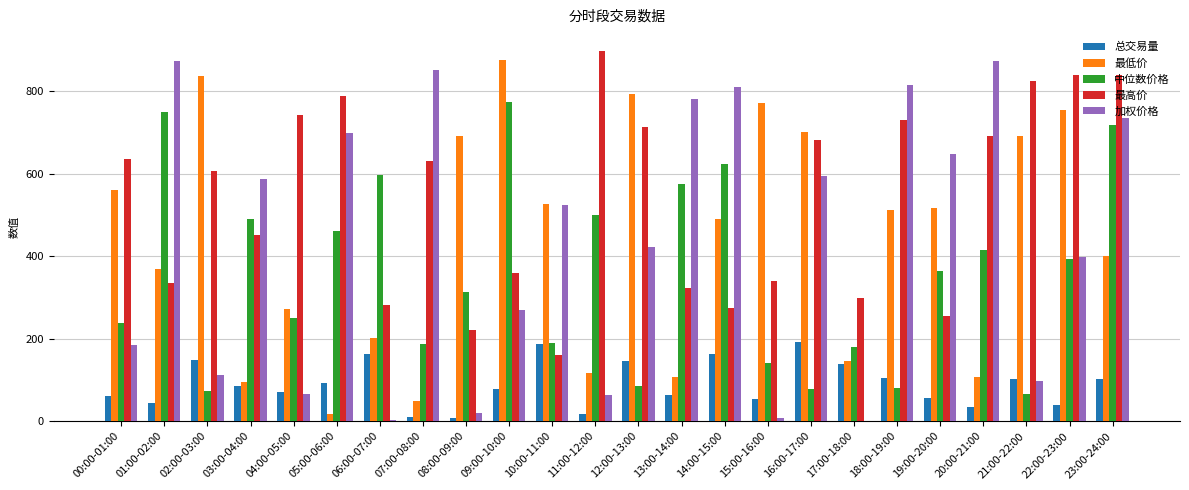

How many groups of bars are there?

24